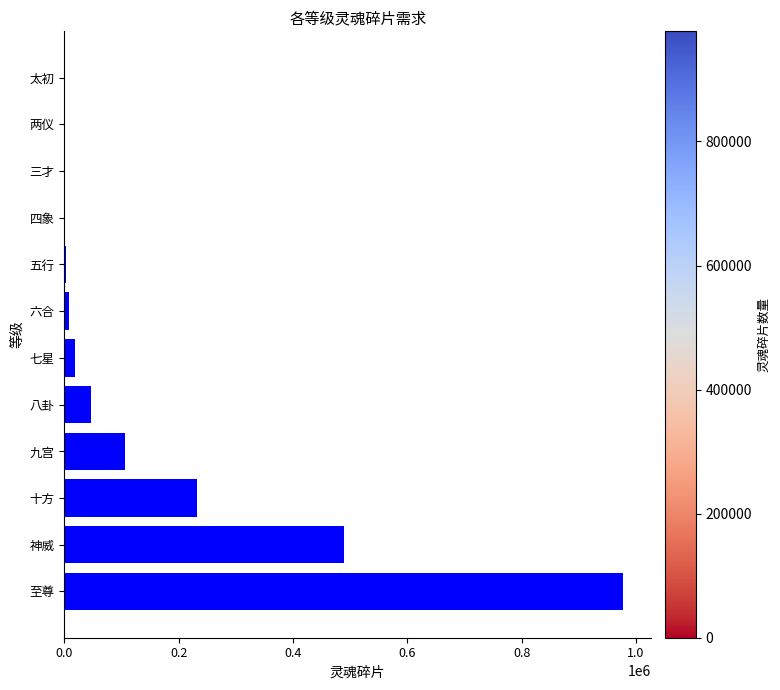

What is the sum of all values?

1882235